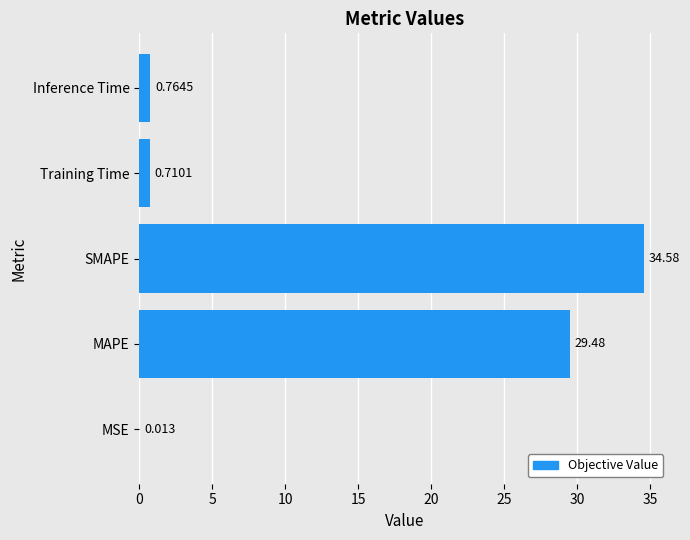

What is the maximum value shown in the chart?

34.6